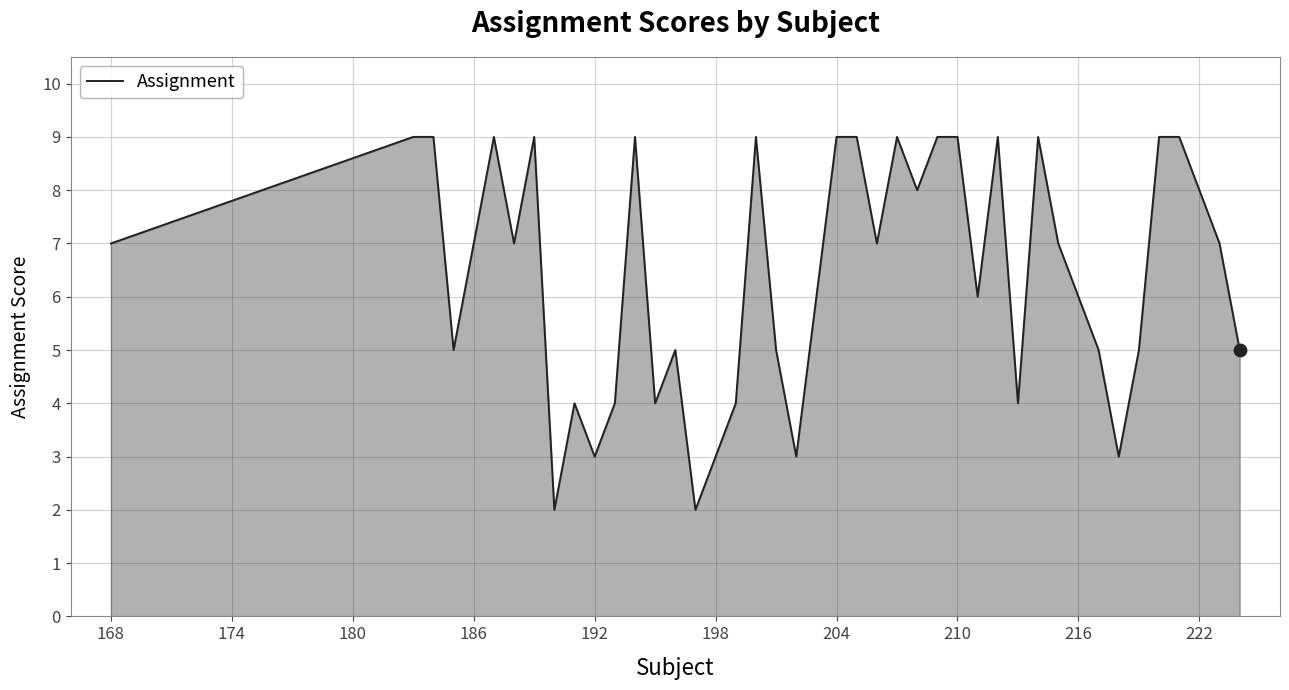

What is the greatest value displayed?

9